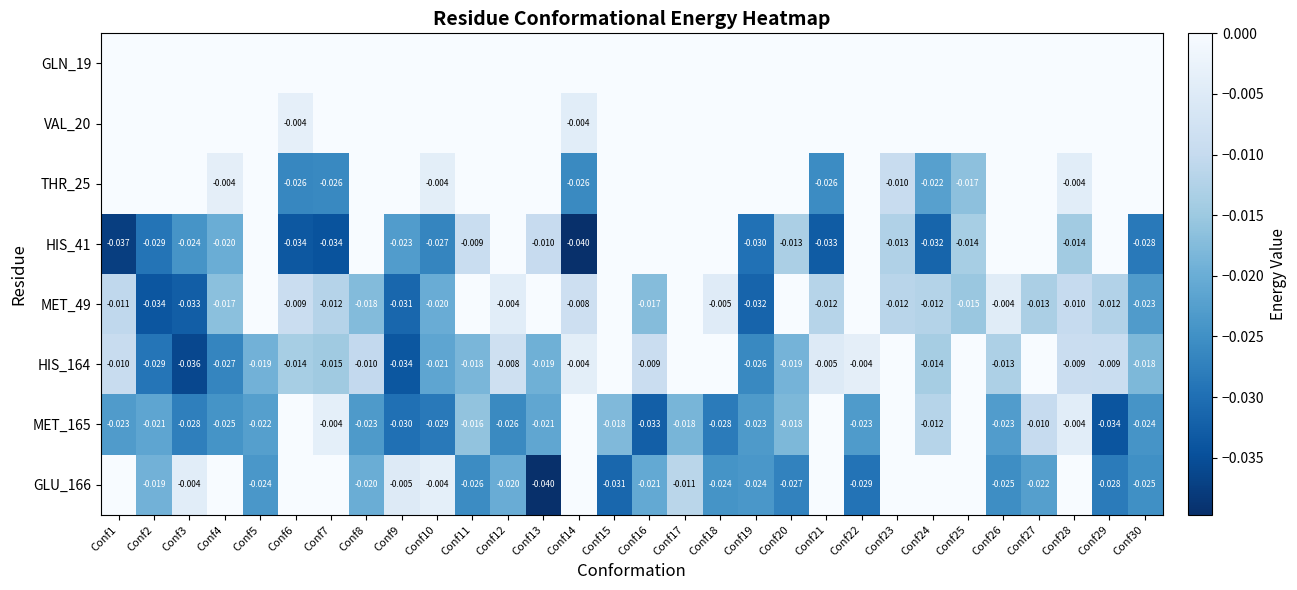

Is the value of MET_165 at Conf19 greater than the value of GLU_166 at Conf9?

No